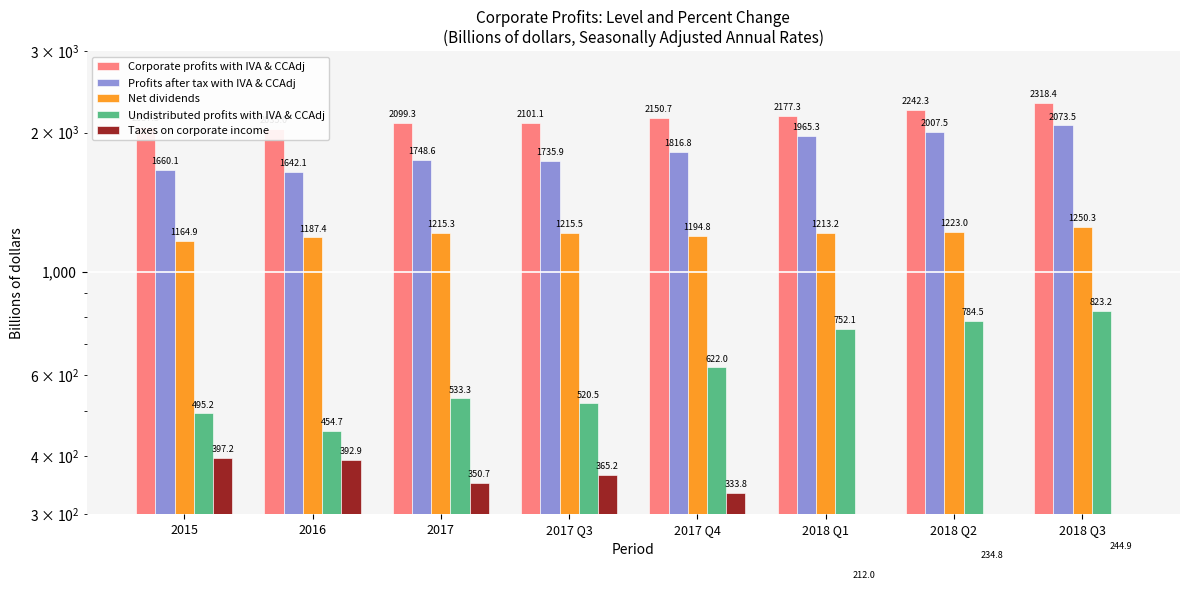

What are all the series names shown in the legend?

Corporate profits with IVA & CCAdj, Profits after tax with IVA & CCAdj, Net dividends, Undistributed profits with IVA & CCAdj, Taxes on corporate income